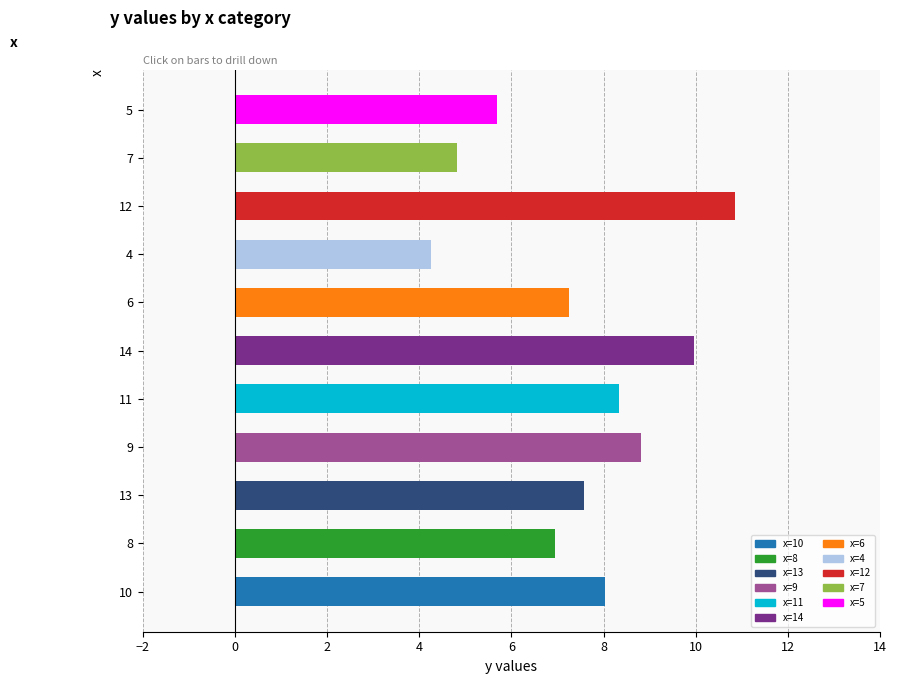

The value at 8 is 11.4. True or false?

False